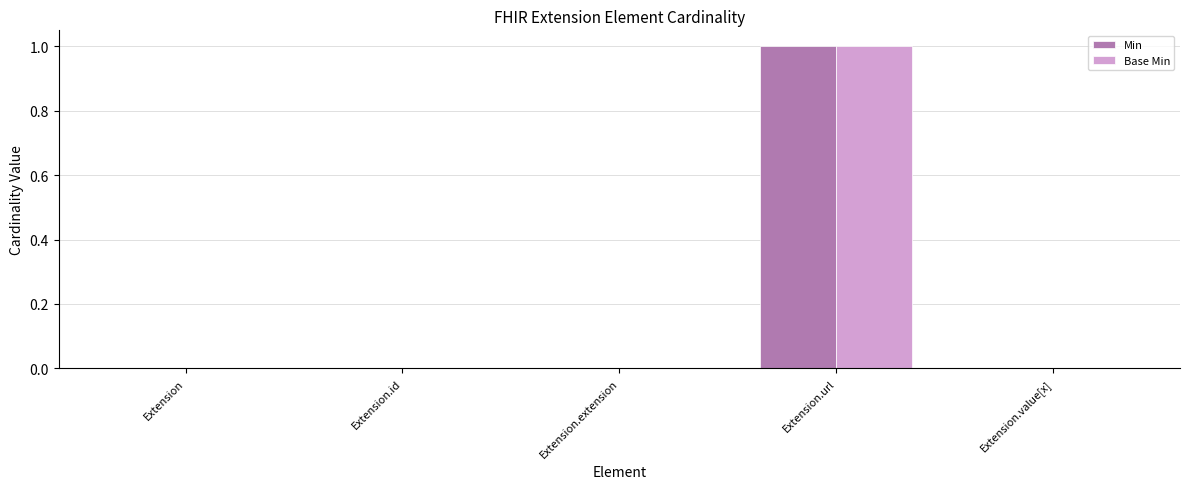

At which category is the sum across all series the highest?

Extension.url